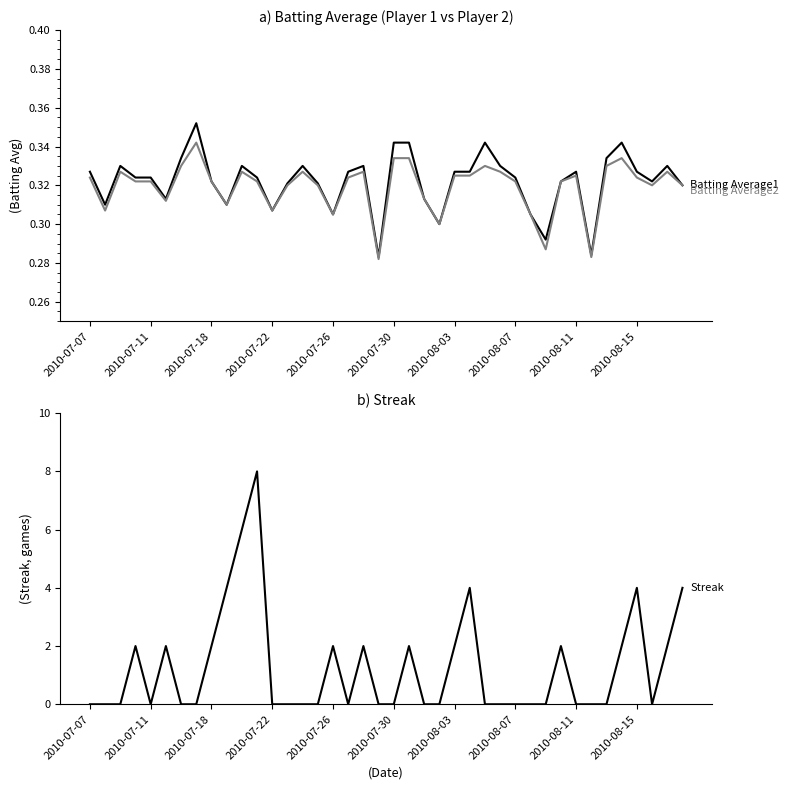

Read the Batting Average2 value at 11.

0.3